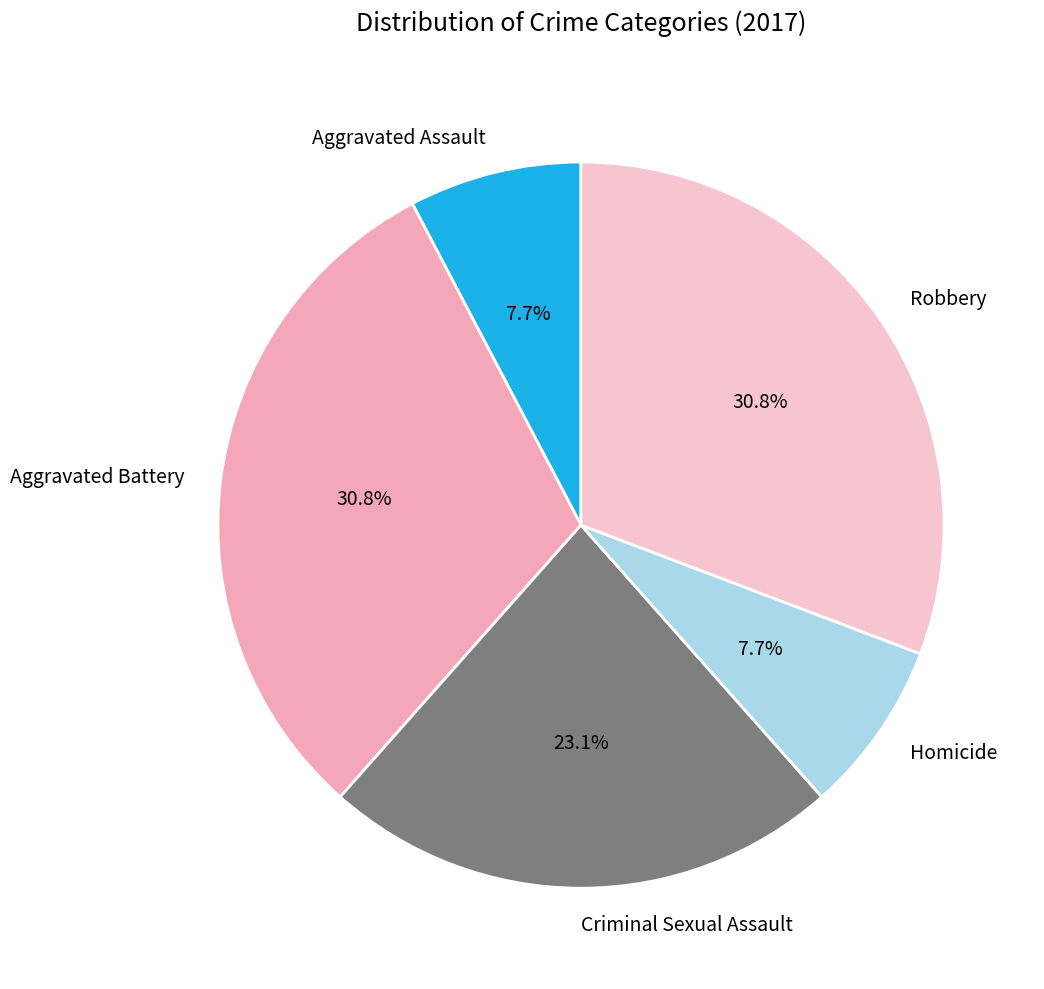

To the nearest percent, what percentage of the pie is Criminal Sexual Assault?

23%